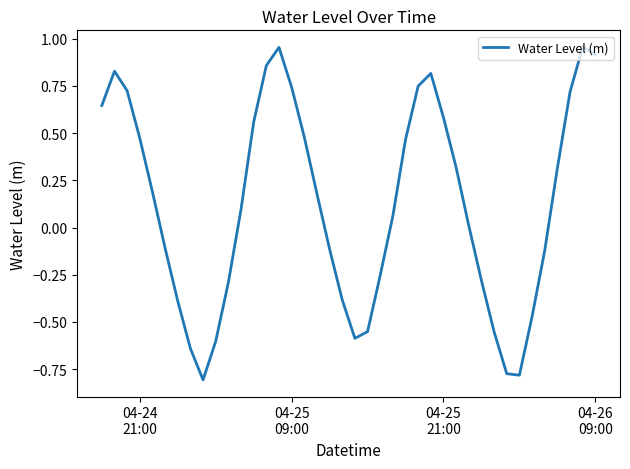

How many lines are shown in the chart?

1